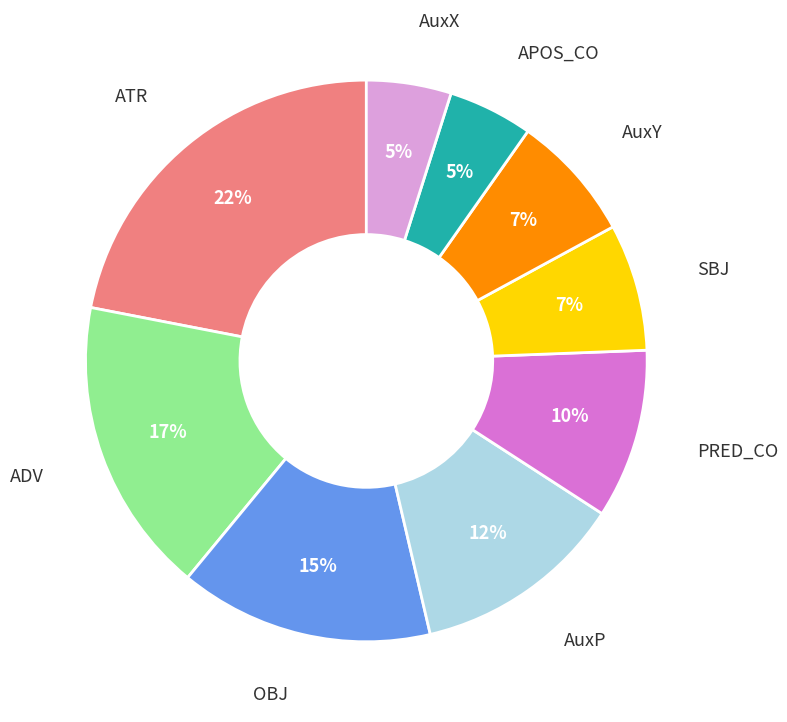

Is there any slice that represents more than half of the pie?

No